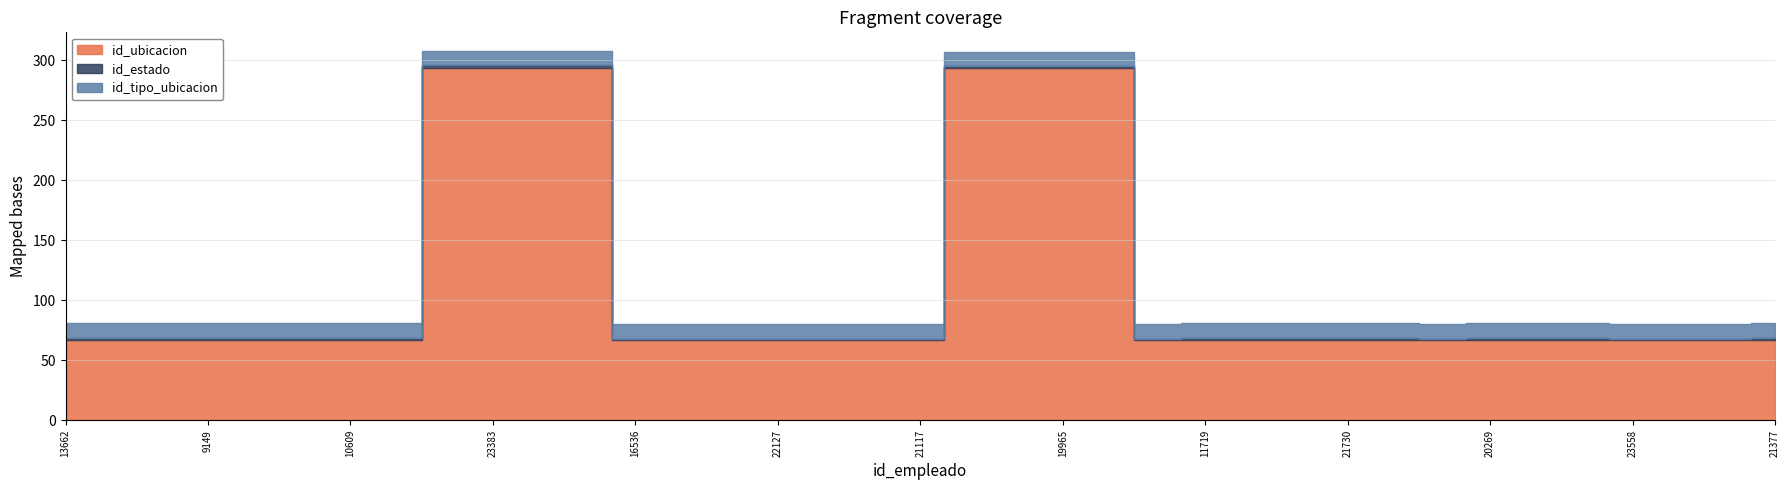

Rank the series at 9282 from highest to lowest value.

id_ubicacion, id_tipo_ubicacion, id_estado